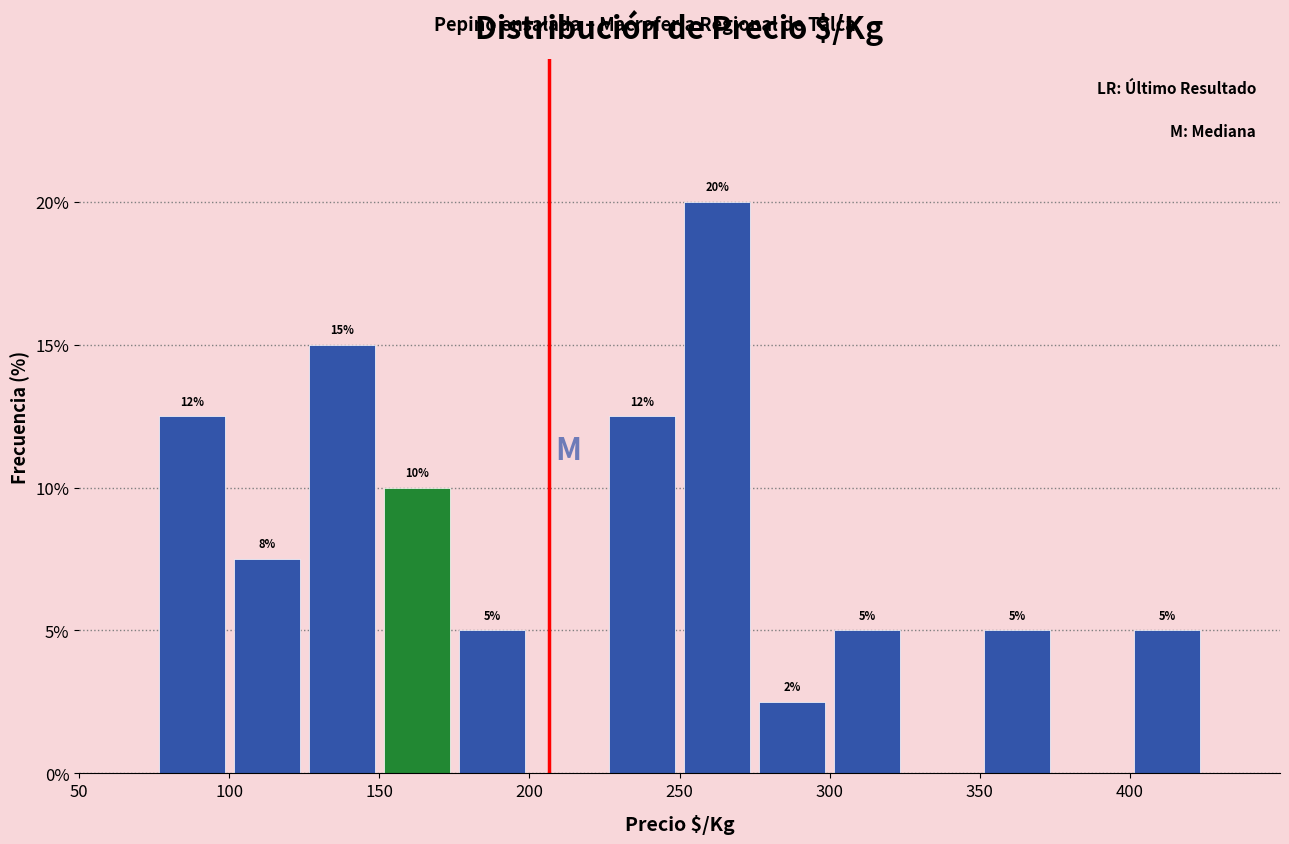

Over which range of the x-axis is the bar tallest?

250 to 275